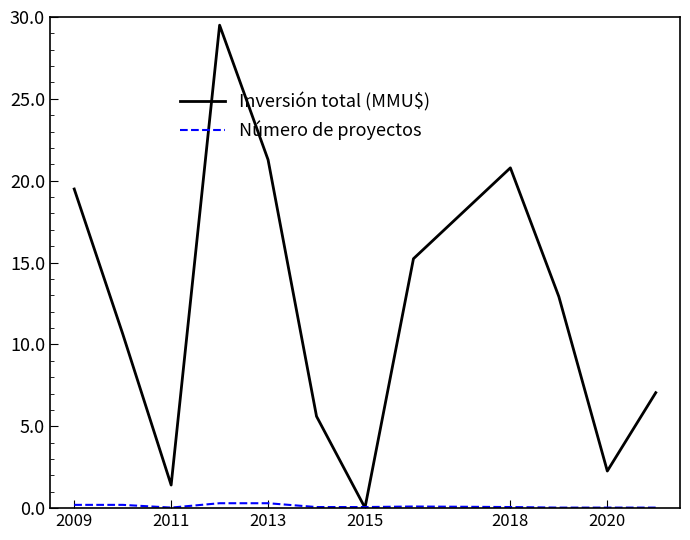

List the series in order of their overall mean, lowest first.

Número de proyectos, Inversión total (MMU$)